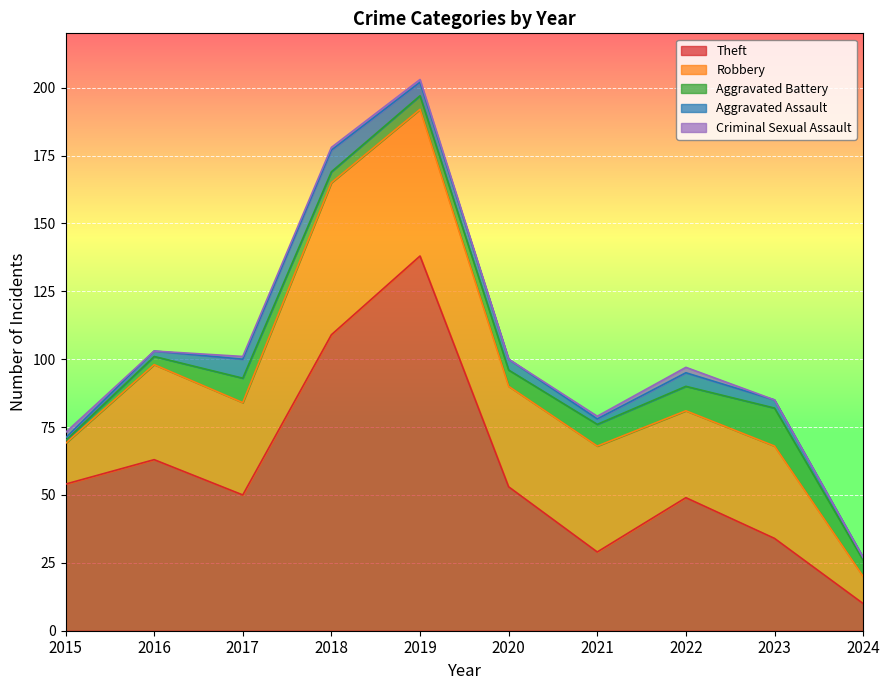

What is the difference between the maximum and minimum values in the Criminal Sexual Assault series?

2